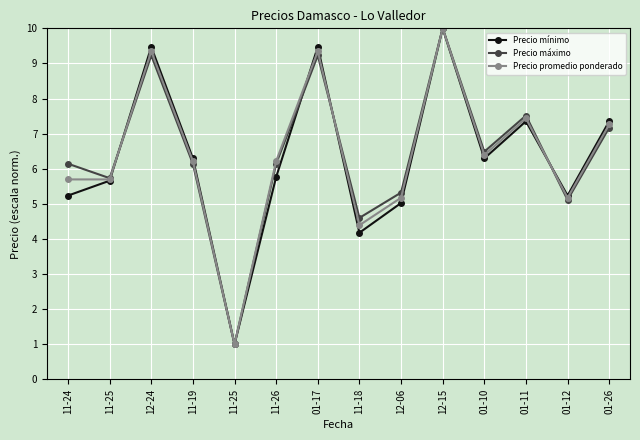

What is the maximum value for Precio mínimo?

10.0